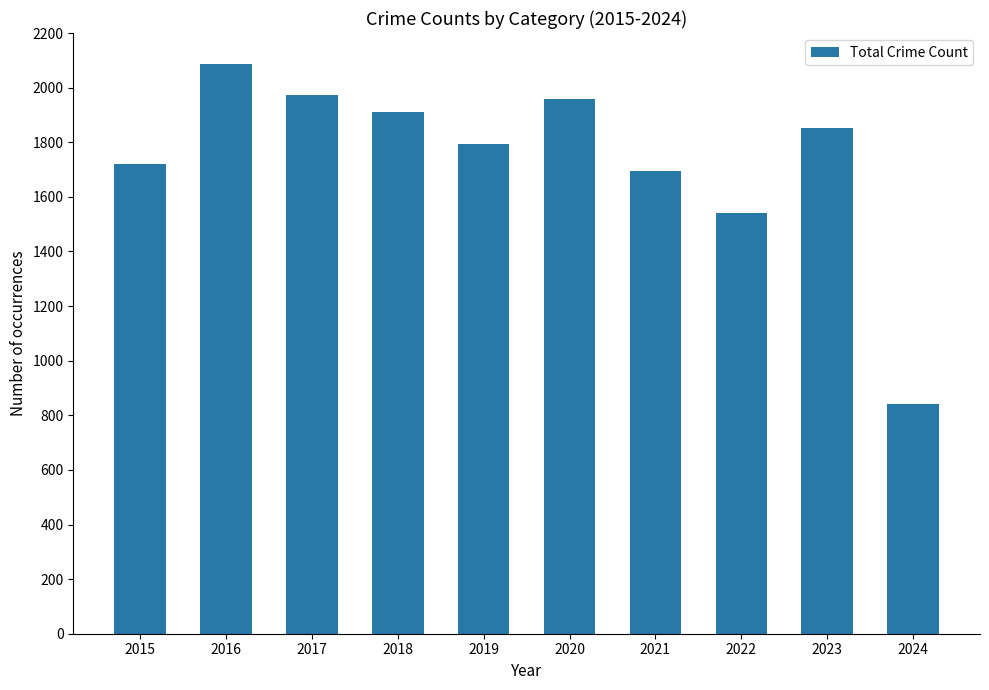

What is the sum of all values?

17369